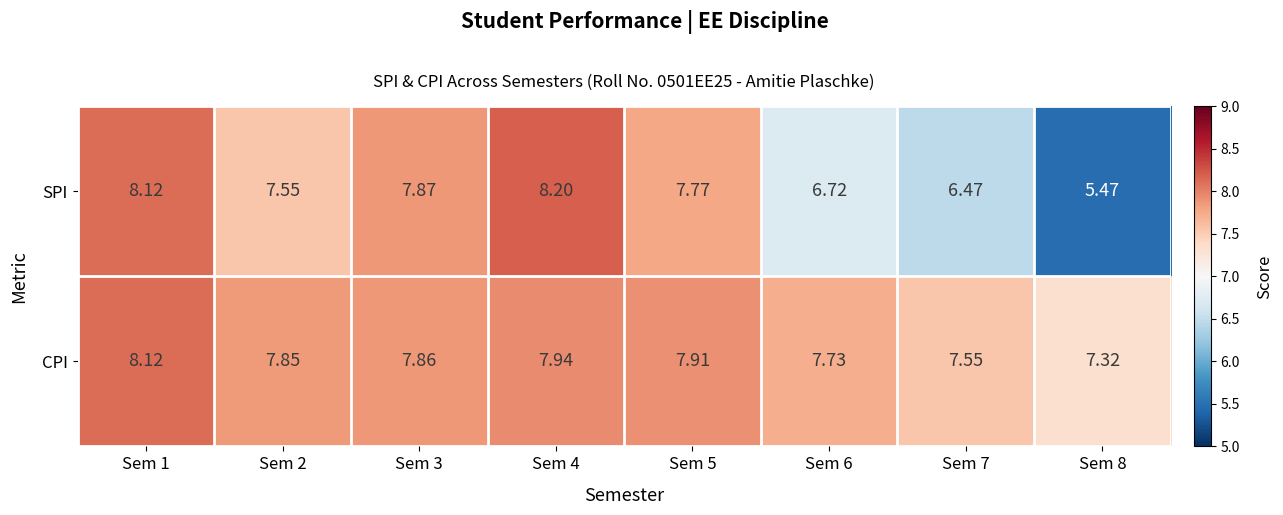

At Sem 7, list the series in order from smallest to largest.

SPI, CPI